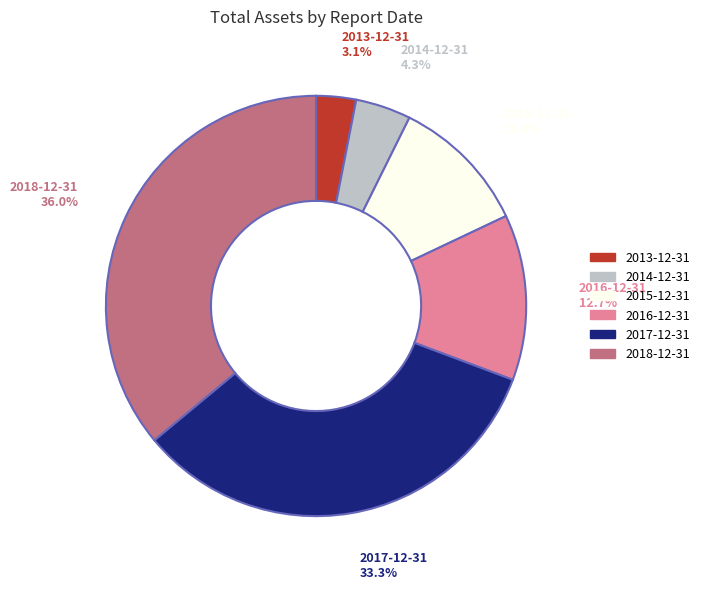

To the nearest percent, what portion does 2016-12-31 represent?

13%